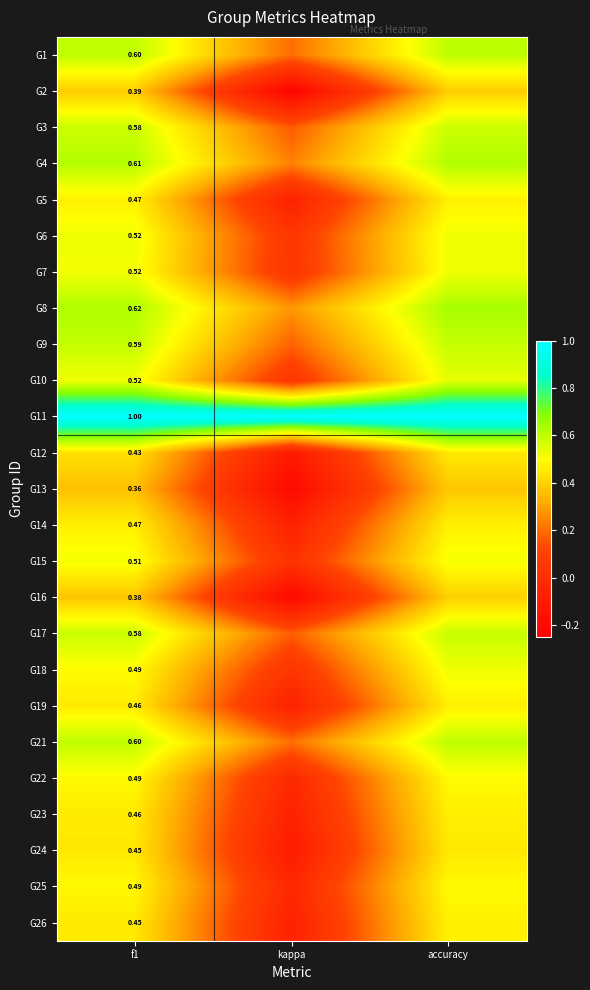

Is the value of G9 at f1 greater than the value of G16 at f1?

Yes